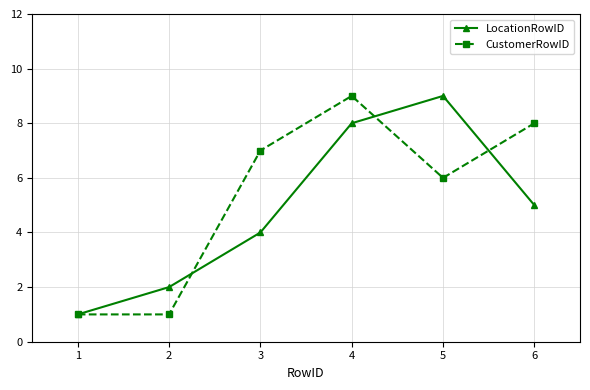

The LocationRowID series shows 1 at 2. True or false?

False